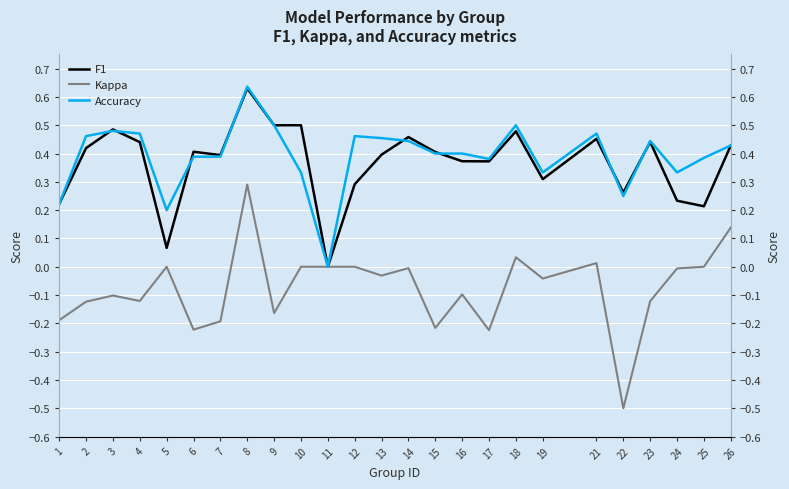

What is the average value of the F1 series?

0.4